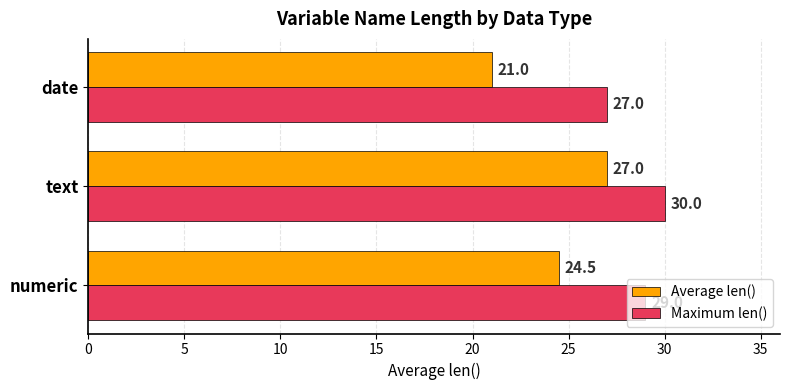

Rank the series by their maximum value, from lowest to highest.

Average len(), Maximum len()